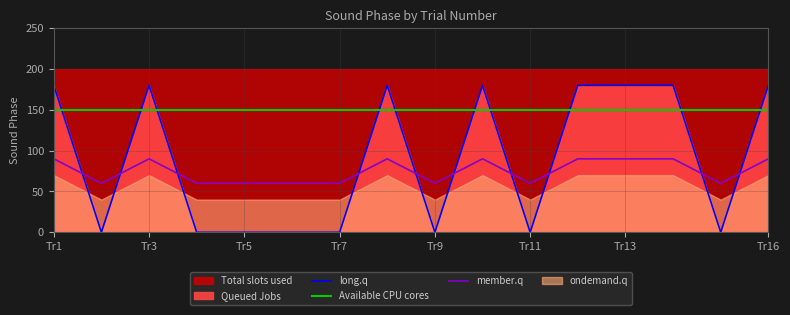

What is the value of the 14th point from the left?

180